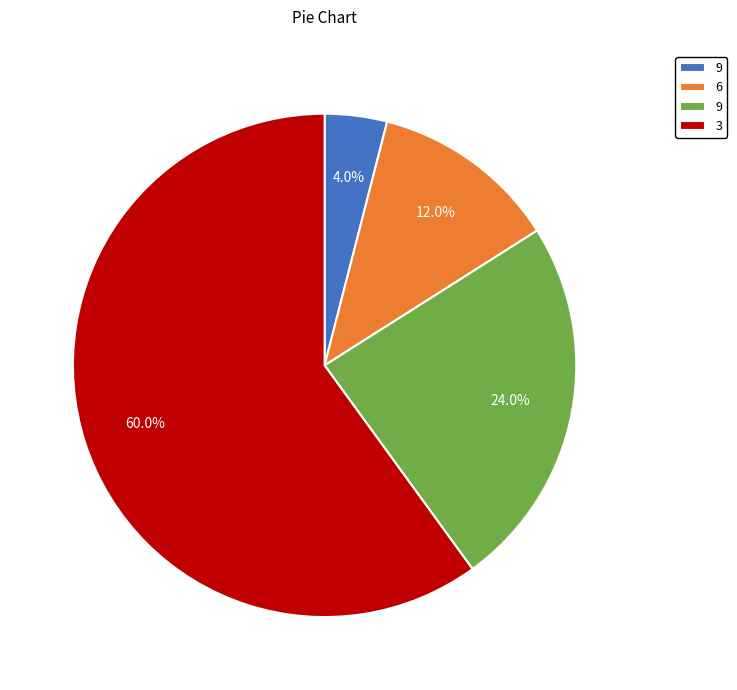

Does any single category account for the majority?

Yes